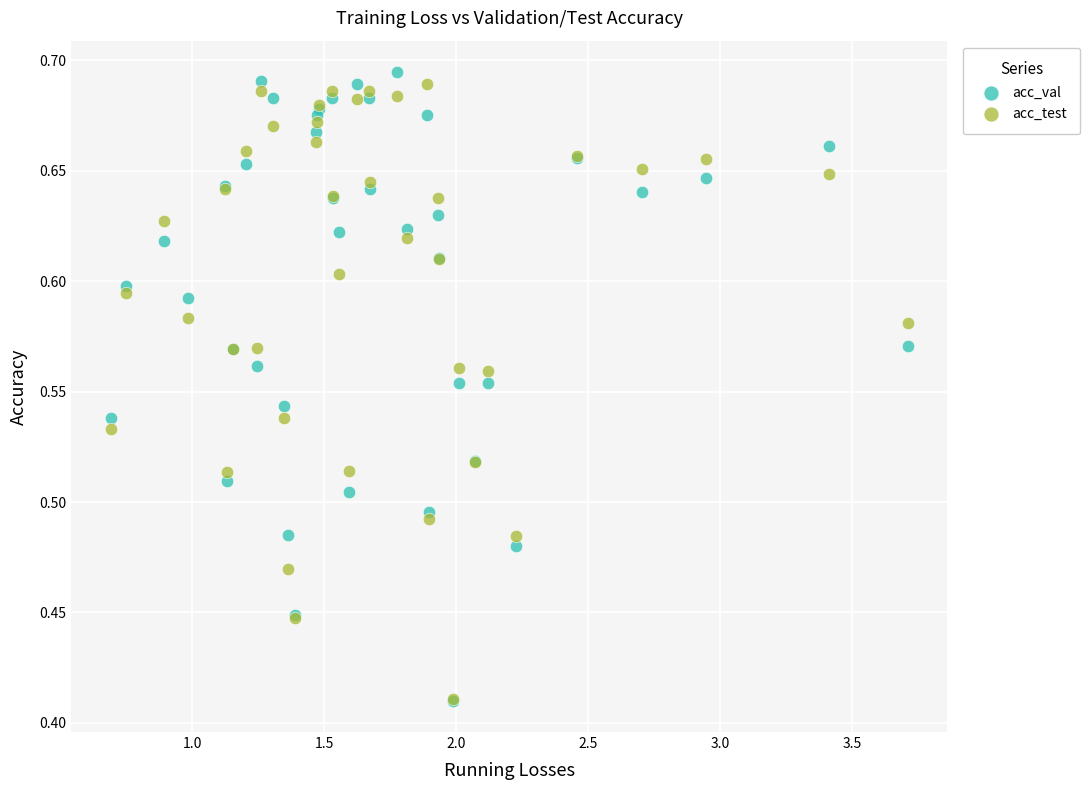

What are all the series names shown in the legend?

acc_val, acc_test